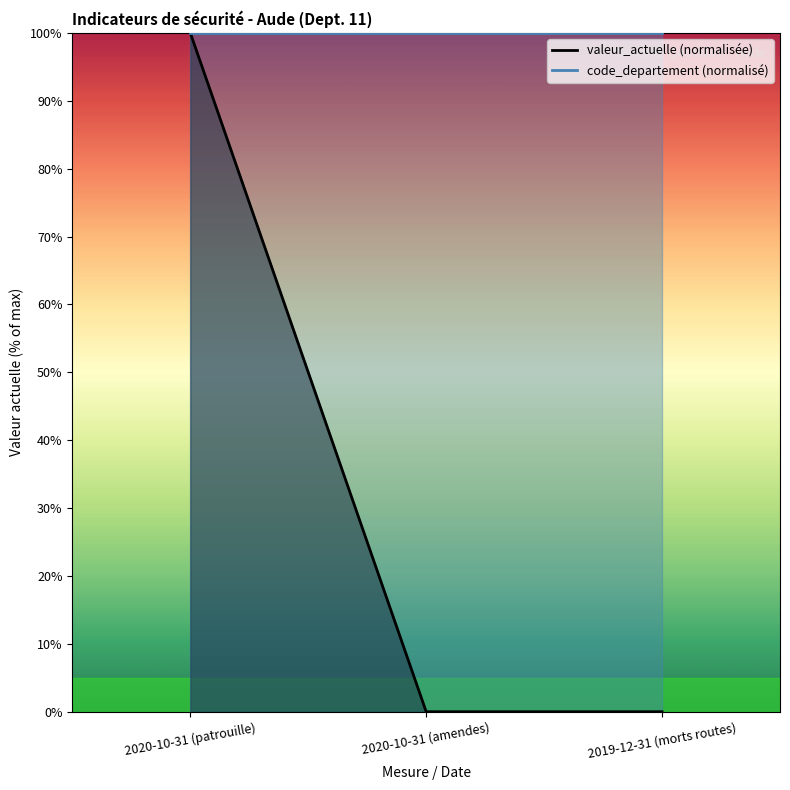

What is the sum of all values?

100.0